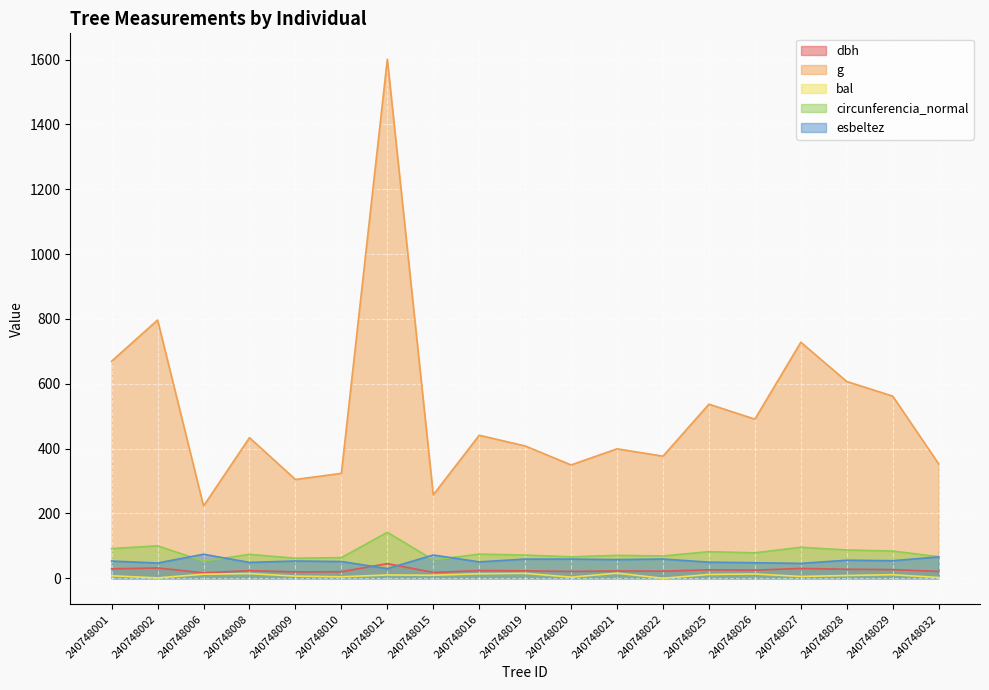

How many interior local valleys does the circunferencia_normal series have?

6